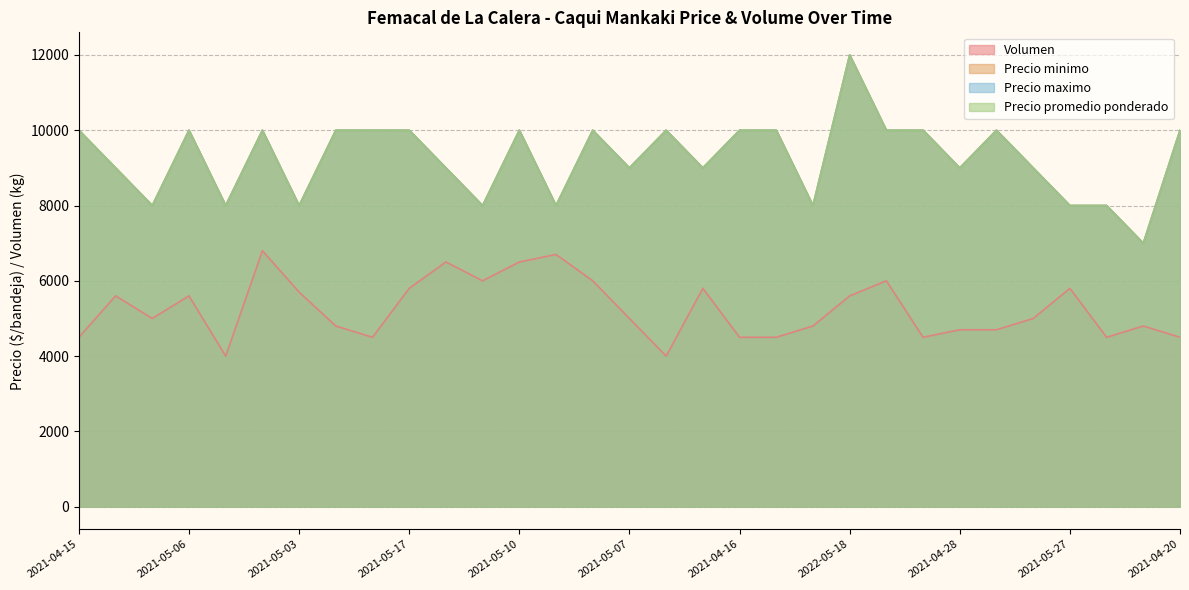

Reading left to right, list all the values displayed in this chart.

Volumen: 4500	5600	5000	5600	4000	6800	5700	4800	4500	5800	6500	6000	6500	6700	6000	5000	4000	5800	4500	4500	4800	5600	6000	4500	4700	4700	5000	5800	4500	4800	4500
Precio minimo: 10000	9000	8000	10000	8000	10000	8000	10000	10000	10000	9000	8000	10000	8000	10000	9000	10000	9000	10000	10000	8000	12000	10000	10000	9000	10000	9000	8000	8000	7000	10000
Precio maximo: 10000	9000	8000	10000	8000	10000	8000	10000	10000	10000	9000	8000	10000	8000	10000	9000	10000	9000	10000	10000	8000	12000	10000	10000	9000	10000	9000	8000	8000	7000	10000
Precio promedio ponderado: 10000	9000	8000	10000	8000	10000	8000	10000	10000	10000	9000	8000	10000	8000	10000	9000	10000	9000	10000	10000	8000	12000	10000	10000	9000	10000	9000	8000	8000	7000	10000